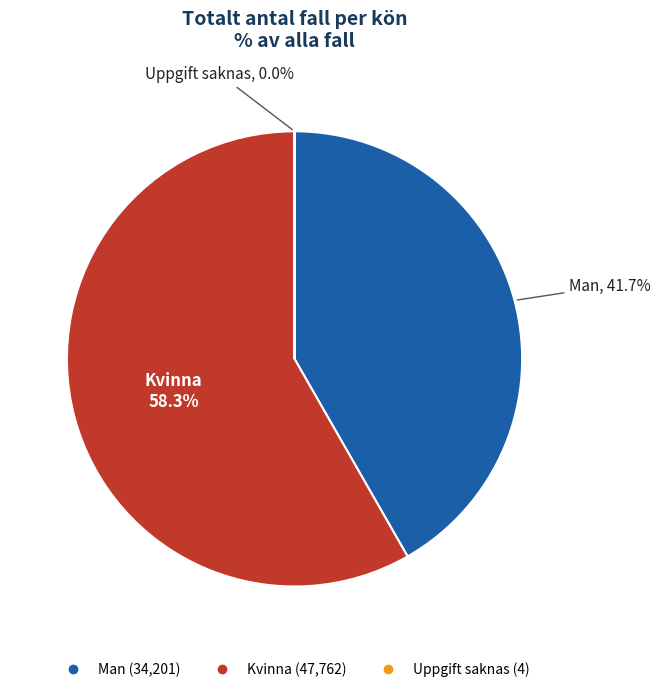

How much of the chart is everything except Man?

58.3%